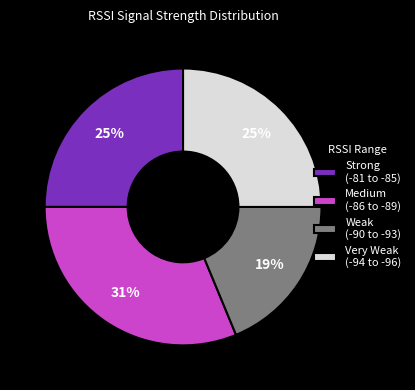

How many slices are in this pie chart?

4